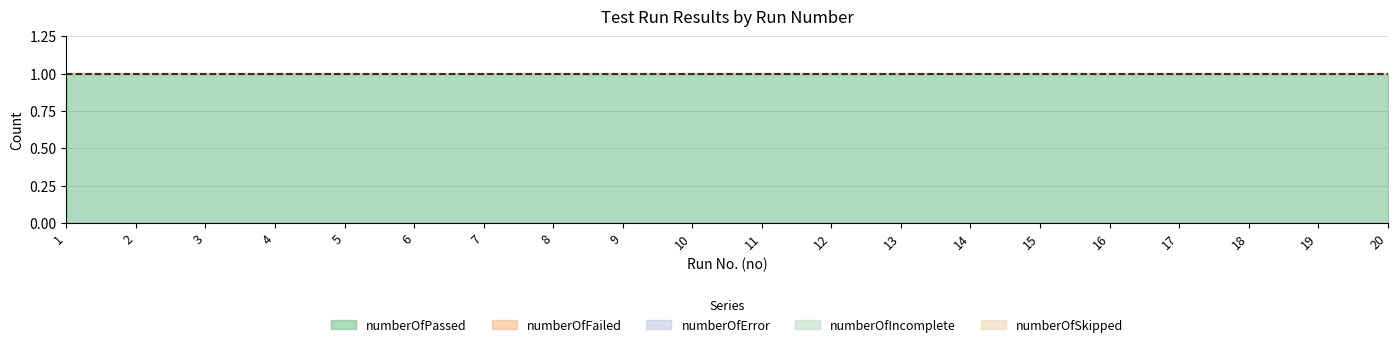

At which label does numberOfFailed reach its minimum?

1